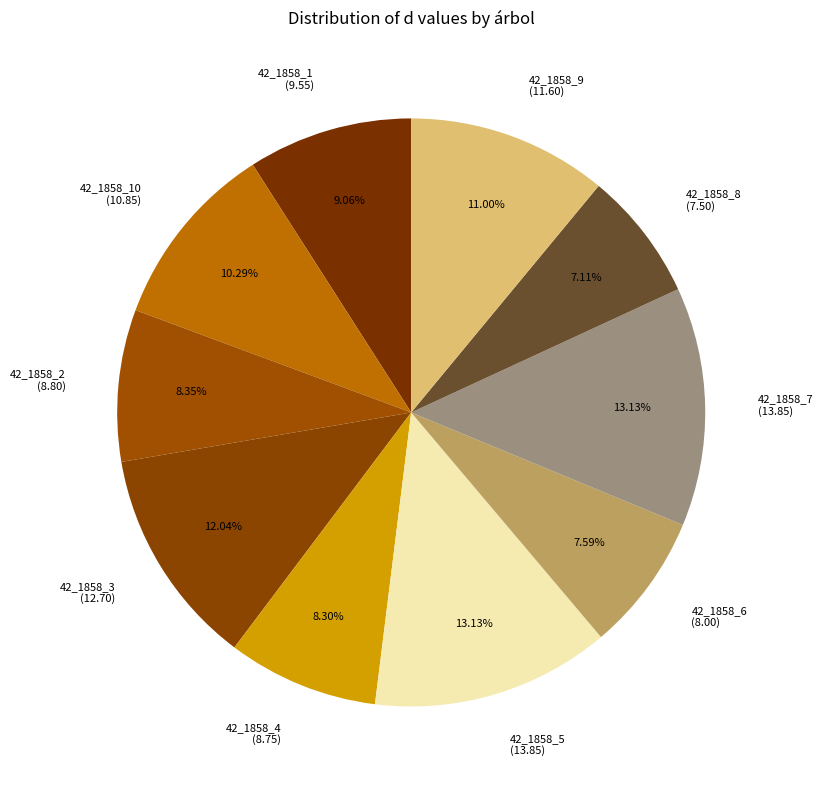

Count the number of slices in the pie.

10